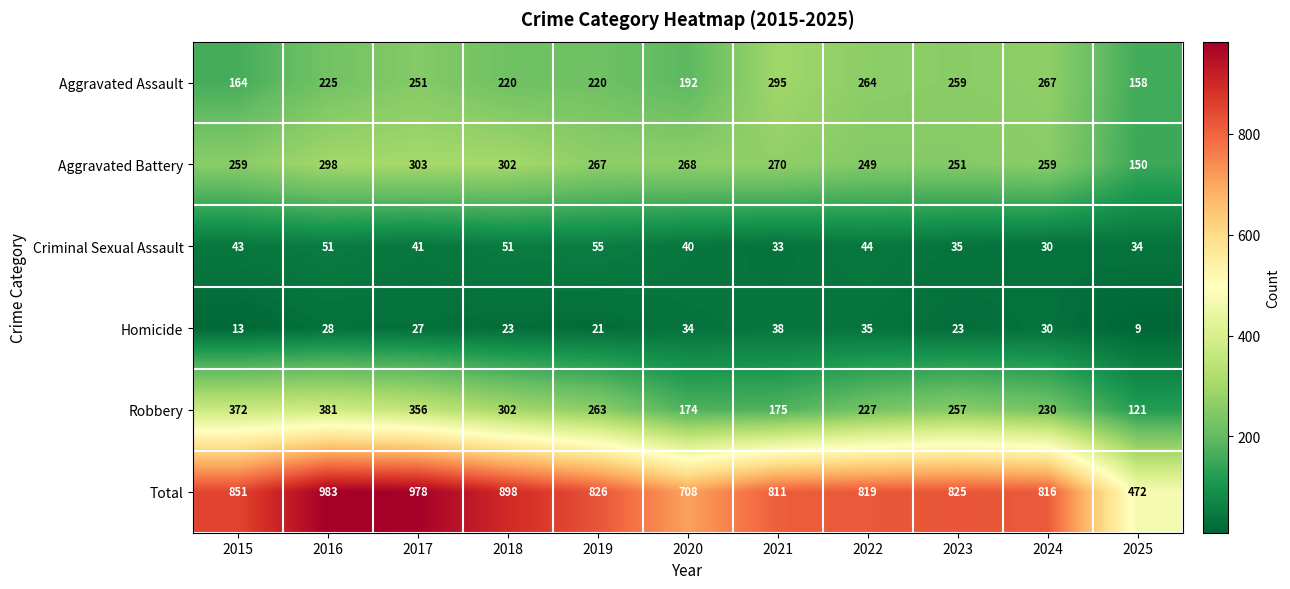

Rank the series by their maximum value, from lowest to highest.

Homicide, Criminal Sexual Assault, Aggravated Assault, Aggravated Battery, Robbery, Total